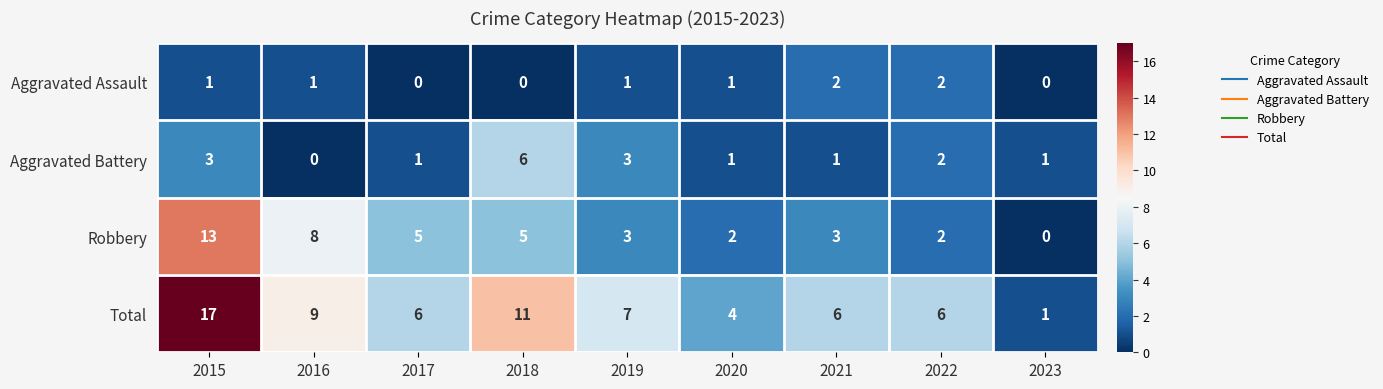

What is the sum of all Robbery values?

41